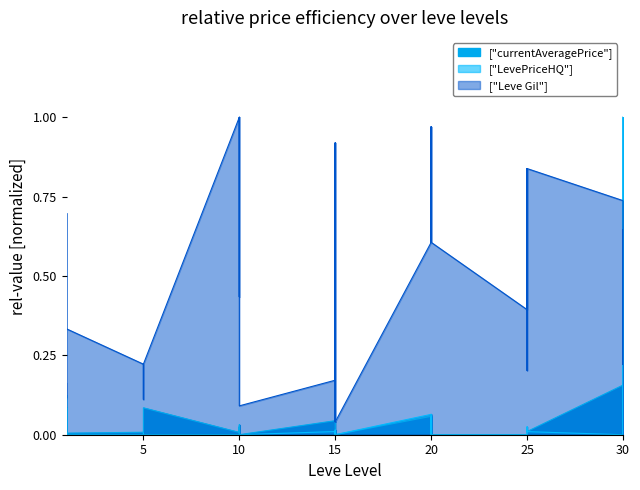

True or false: Leve Gil has more than 2 interior local peaks.

True